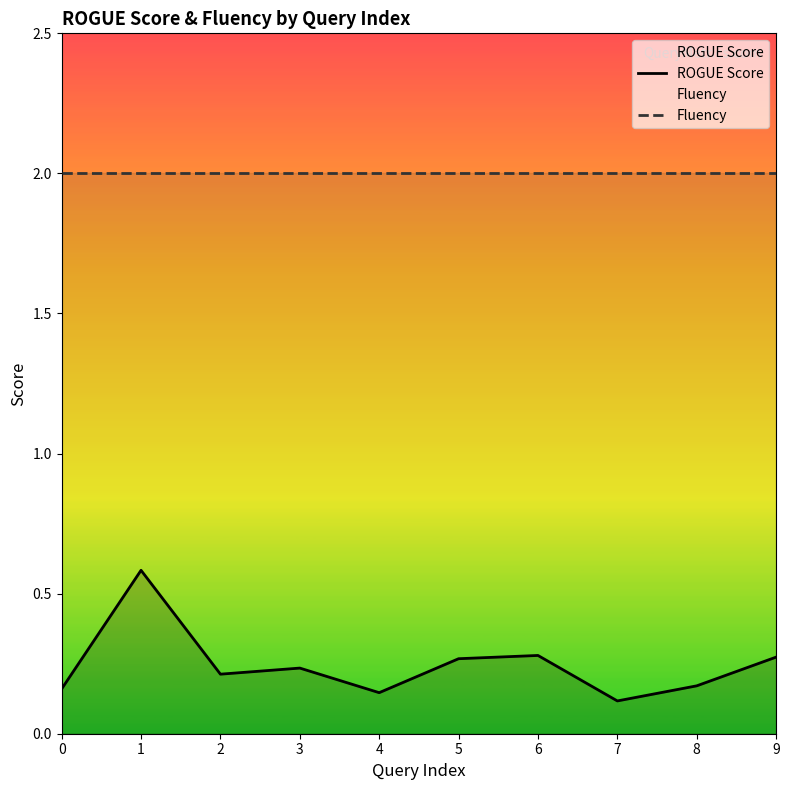

Count the ROGUE Score values in the range 0 to 1.

10